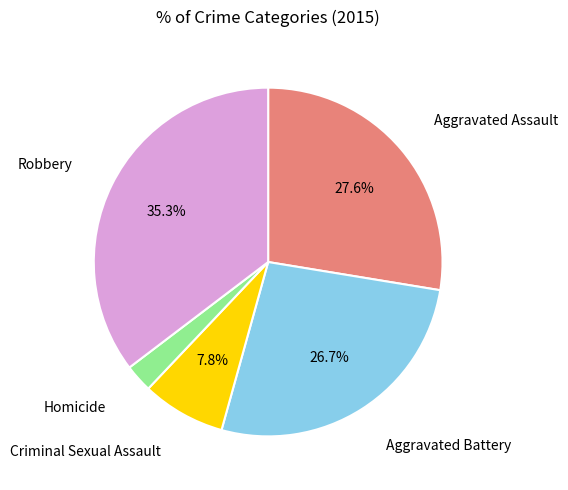

Is there any slice that represents more than half of the pie?

No